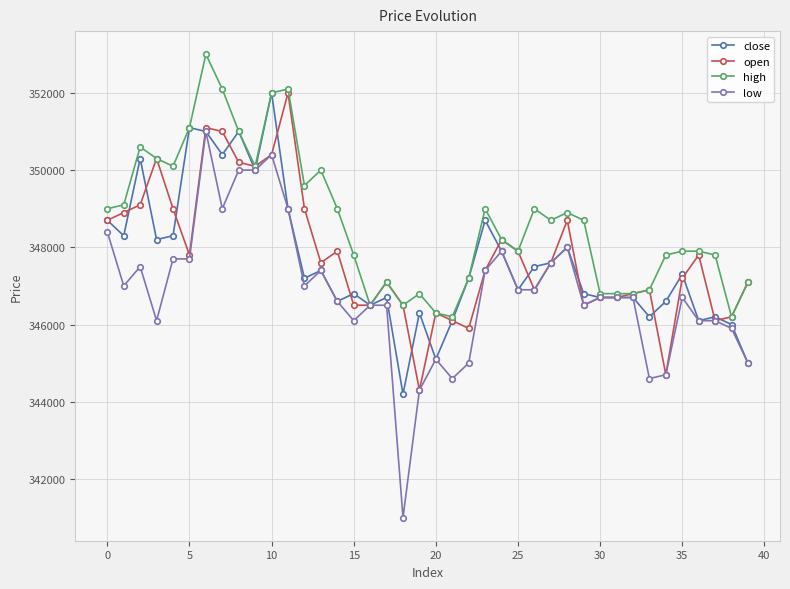

What is the value of the low point at the 13th from the left?

347000